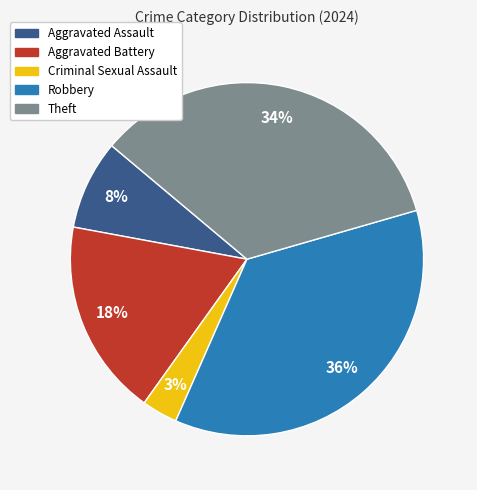

Rank the categories by value from lowest to highest.

Criminal Sexual Assault, Aggravated Assault, Aggravated Battery, Theft, Robbery